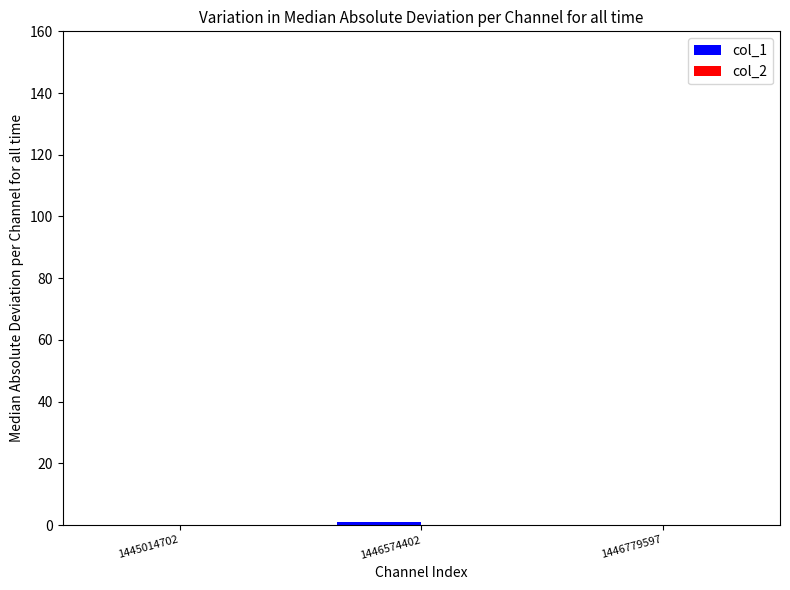

Reading left to right, list all the values displayed in this chart.

1445014702=0	1446574402=1	1446779597=0